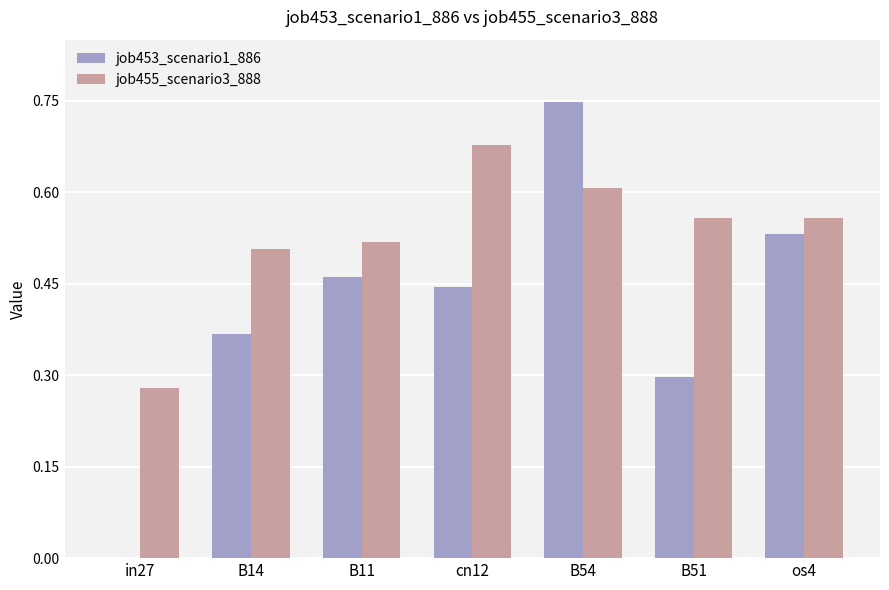

Which category has the highest value across all series?

B54